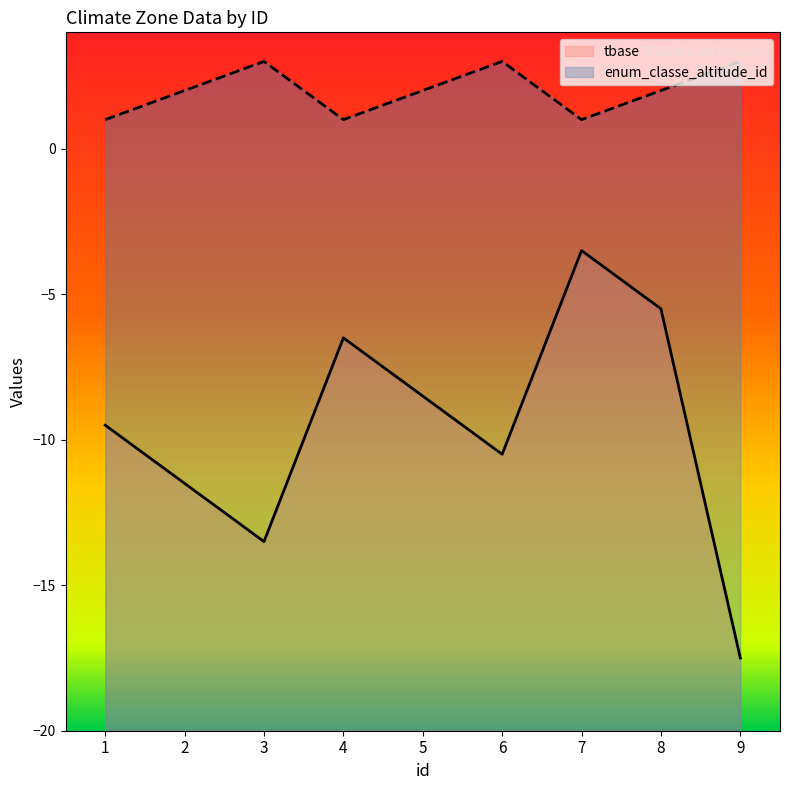

Where is the first local maximum for tbase?

4